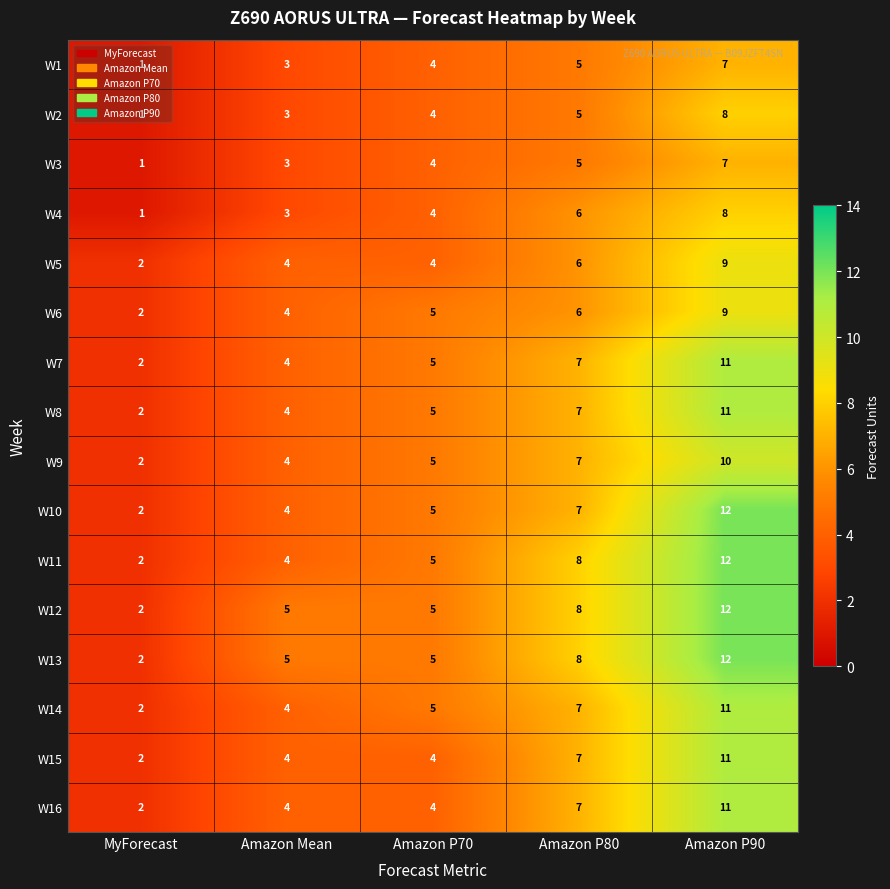

What is the difference between the maximum and minimum values in the W5 series?

7